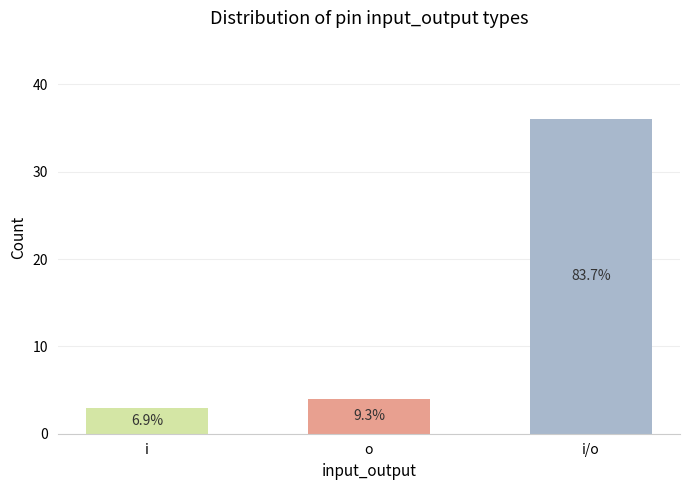

Is it true that the value at i is 3?

True